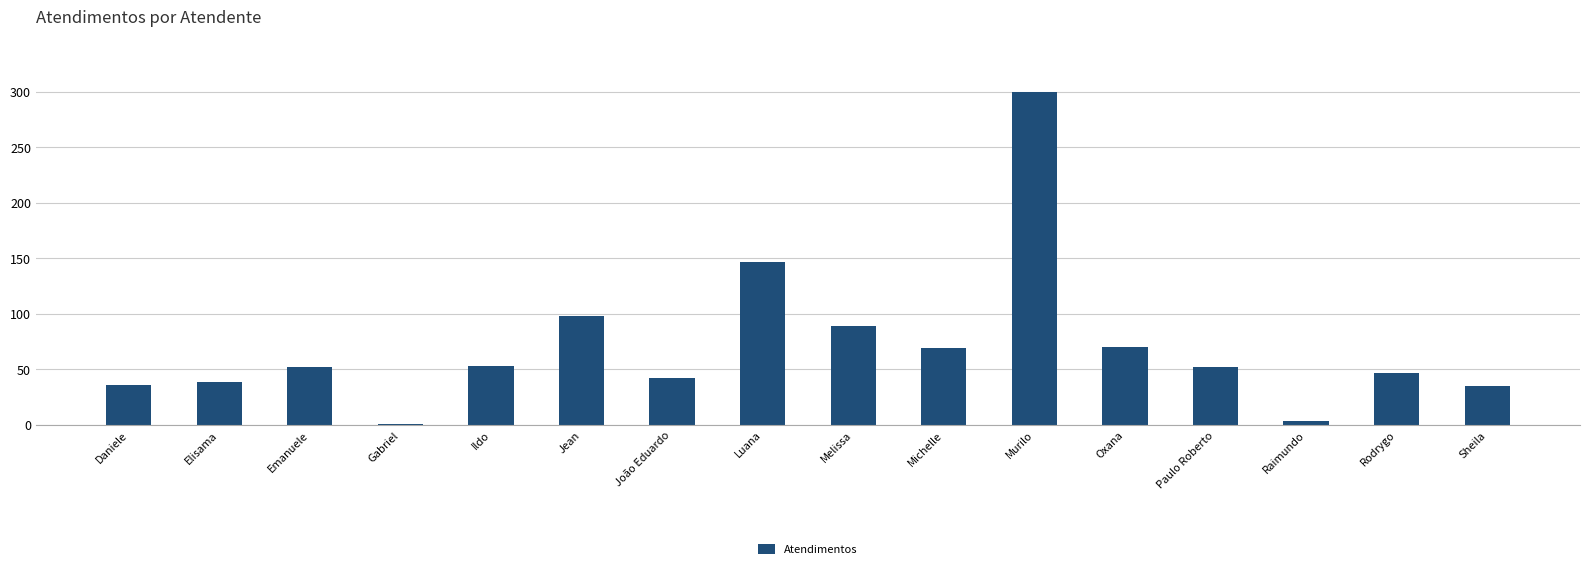

What is the change in value from Elisama to Murilo?

+261